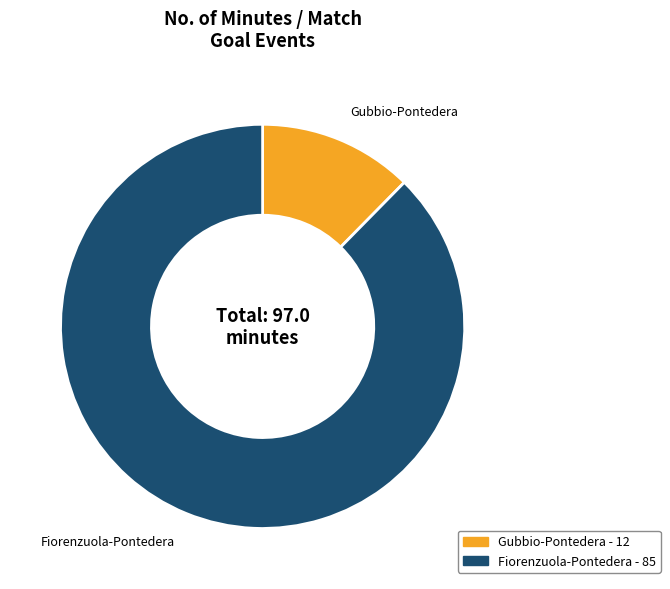

How many segments does this pie chart have?

2